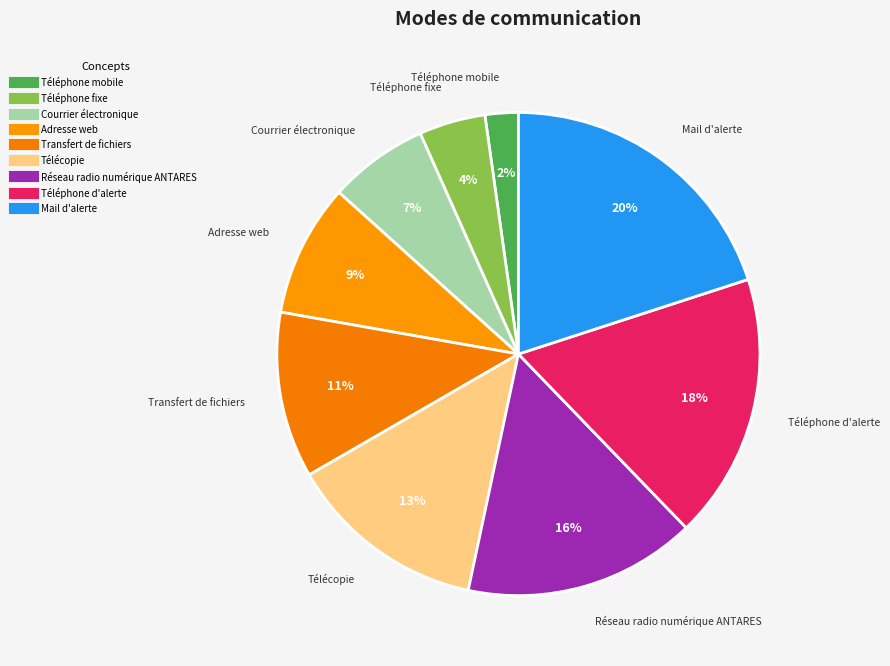

What is the ratio of the value at Télécopie to the value at Téléphone fixe?

3.0